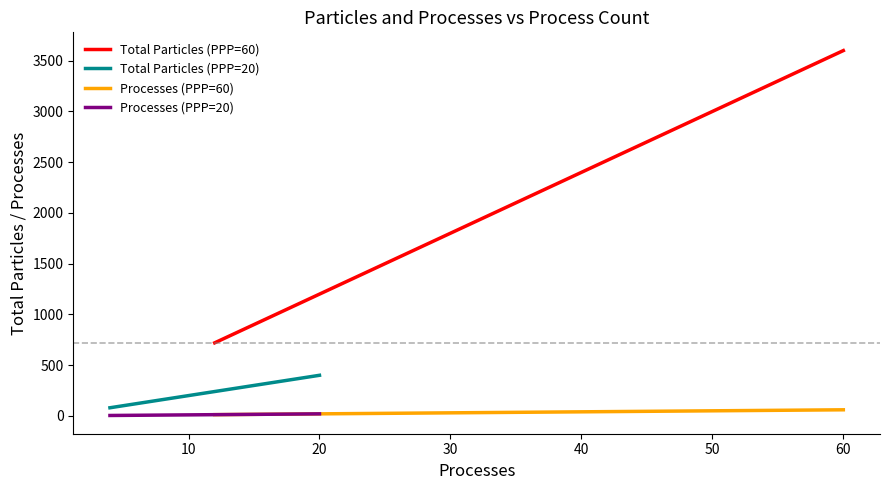

True or false: Total Particles (PPP=60) and Processes (PPP=60) cross at least once.

False